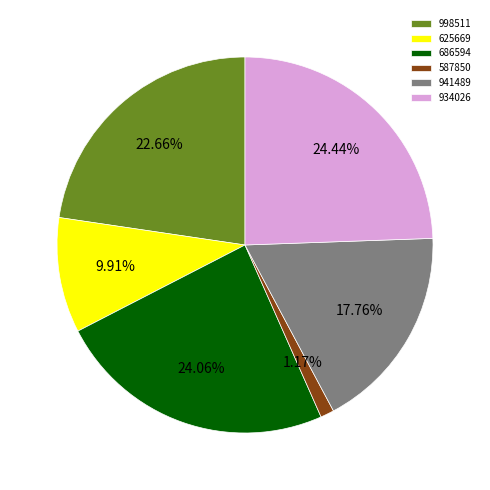

Combined, do 686594 and 998511 account for over 50%?

No